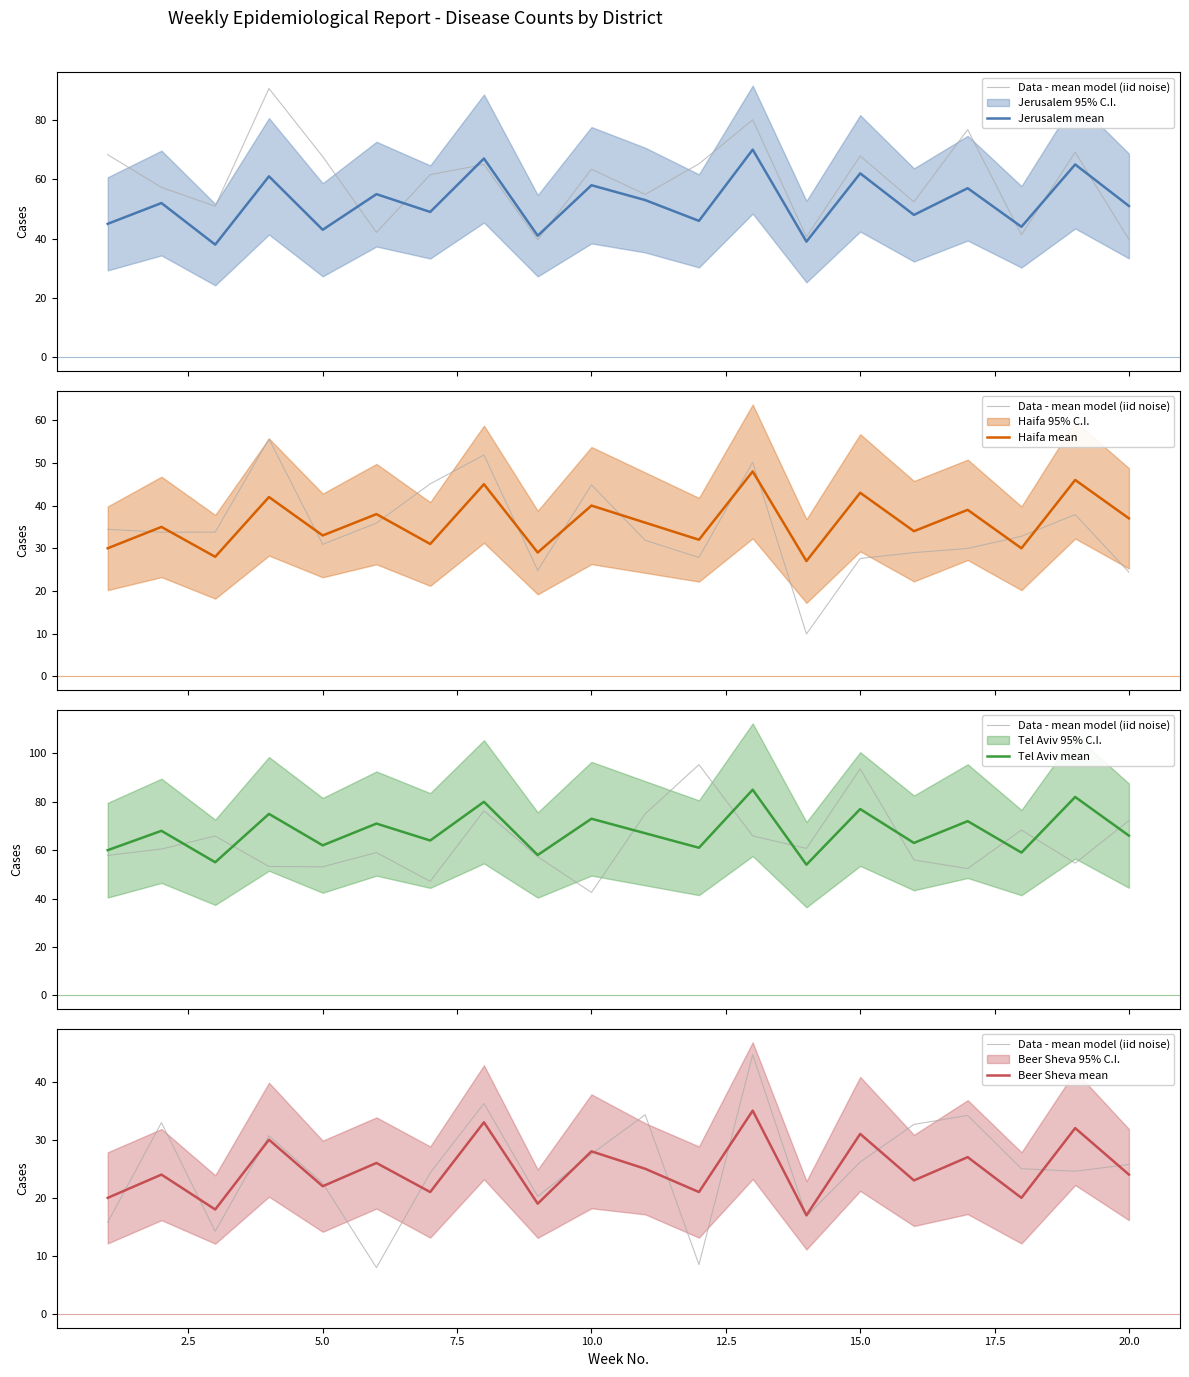

How many distinct data groups are displayed?

5